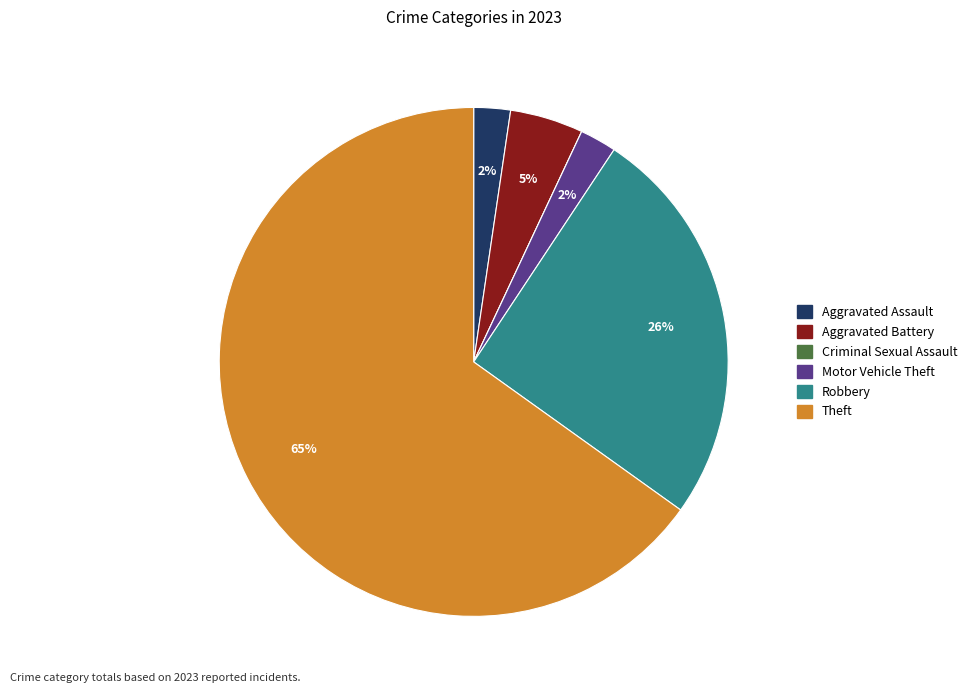

To the nearest percent, what portion does Robbery represent?

26%